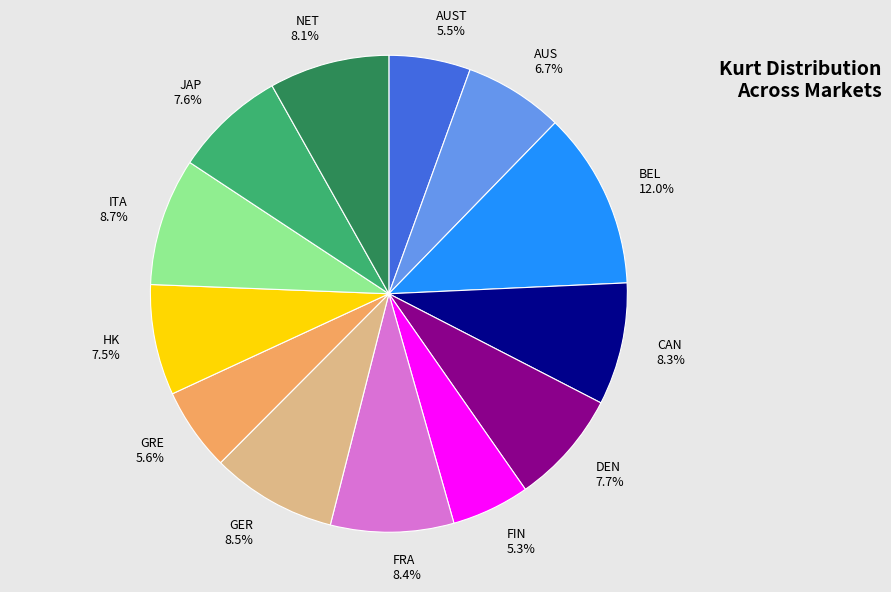

To the nearest percent, what portion does AUST represent?

6%